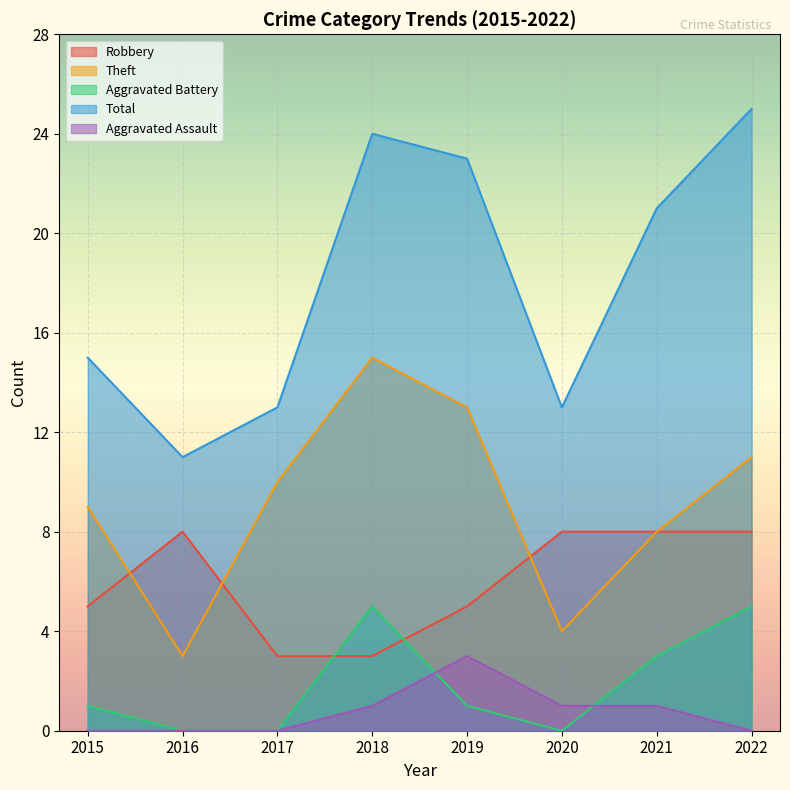

Is it true that Aggravated Battery equals 0 at 2015?

False